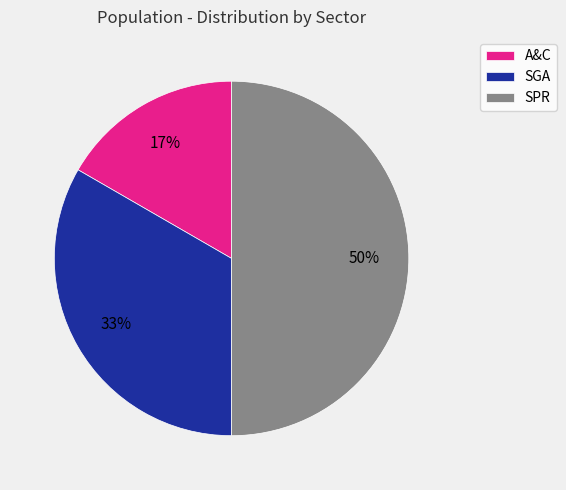

Approximately how many times larger is the value at SPR compared to SGA?

1.5